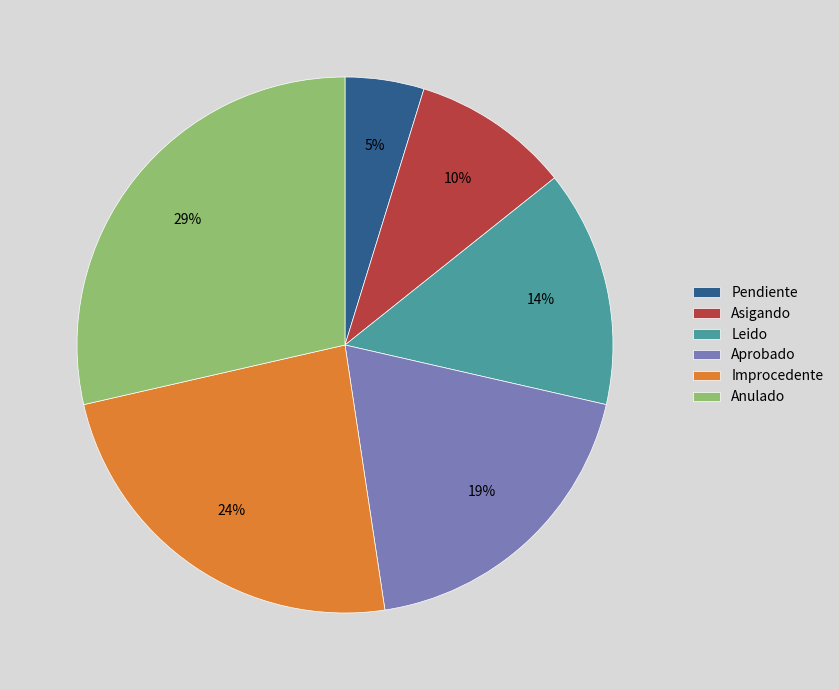

To the nearest percent, what is the combined percentage of Improcedente and Anulado?

52%